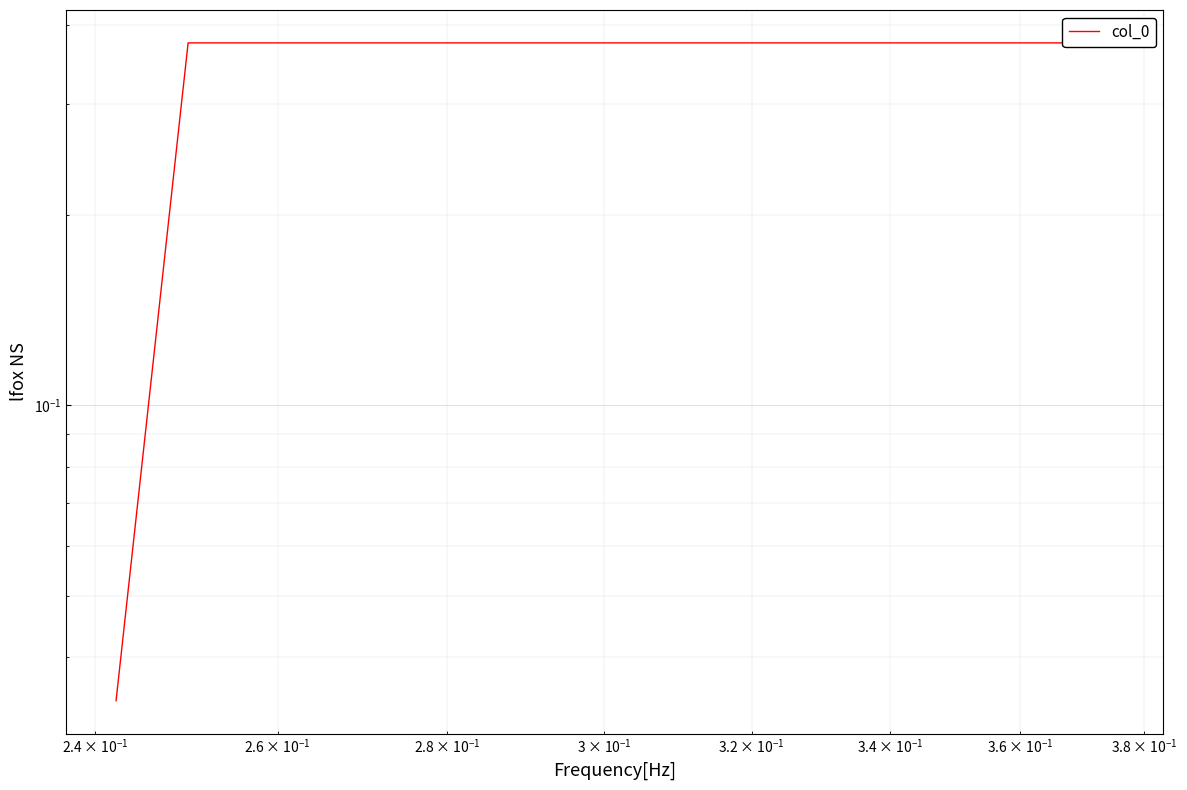

What is the sum of all values?

0.8